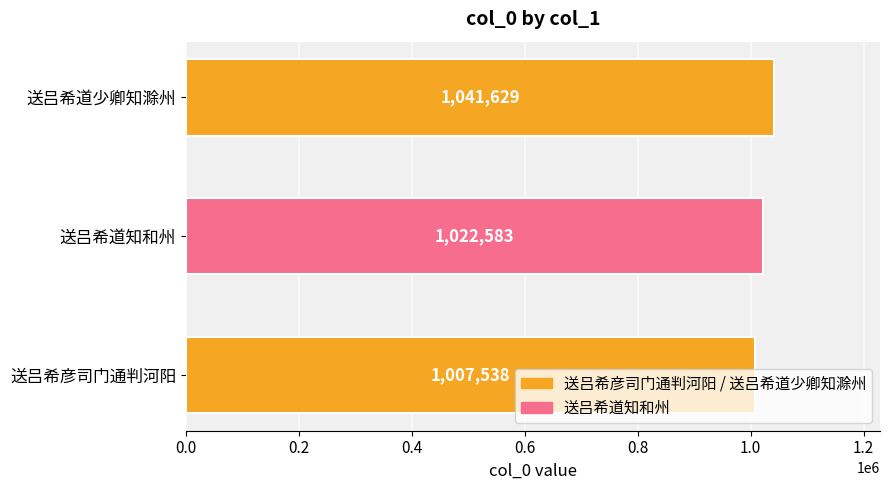

What is the sum of all values?

3071750